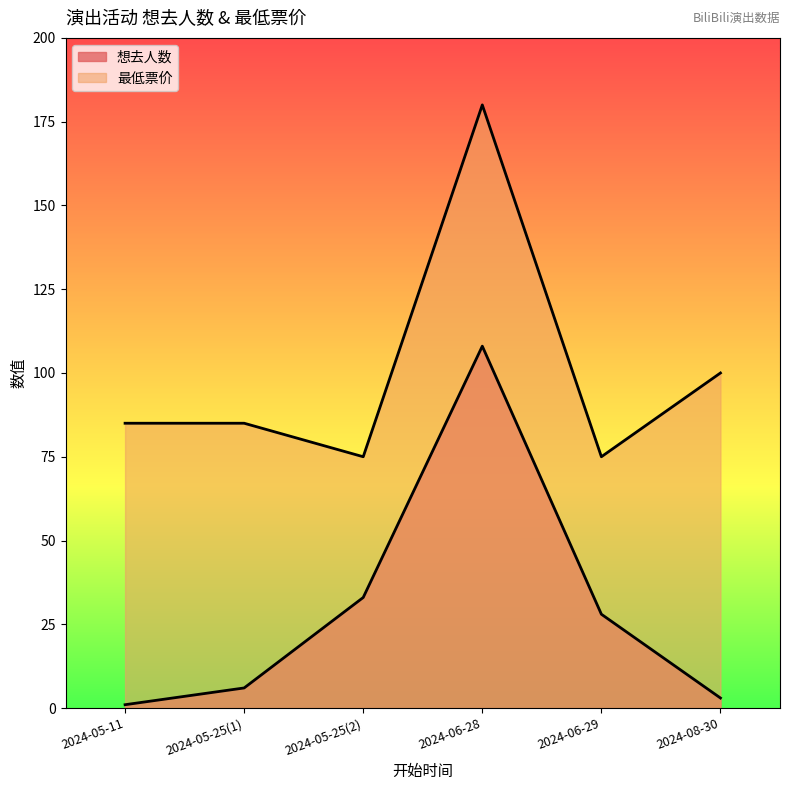

At which category is the sum across all series the highest?

2024-06-28